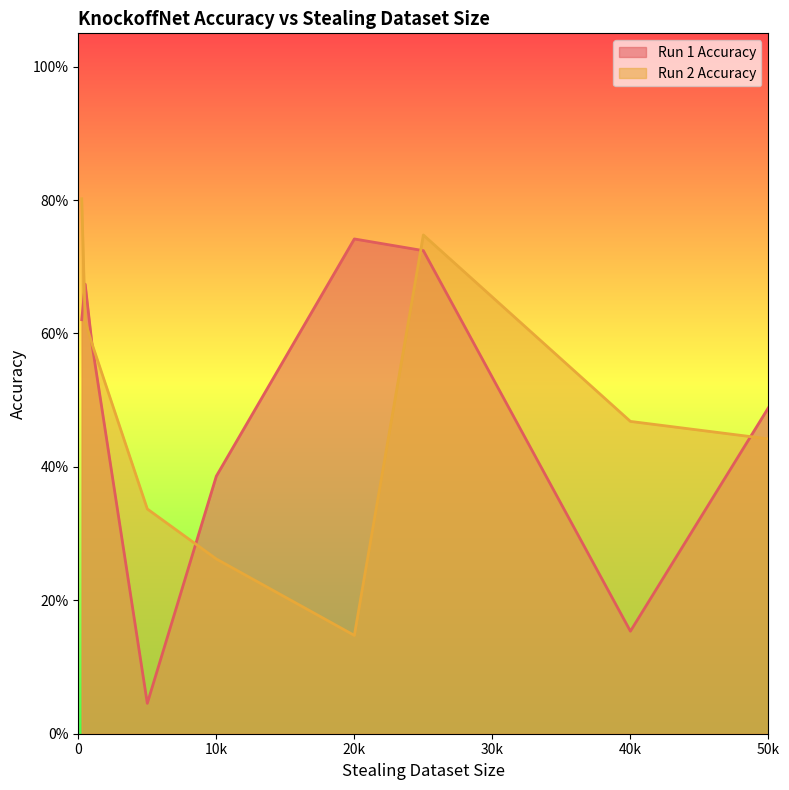

What is the lowest value of the Run 2 Accuracy series?

0.1